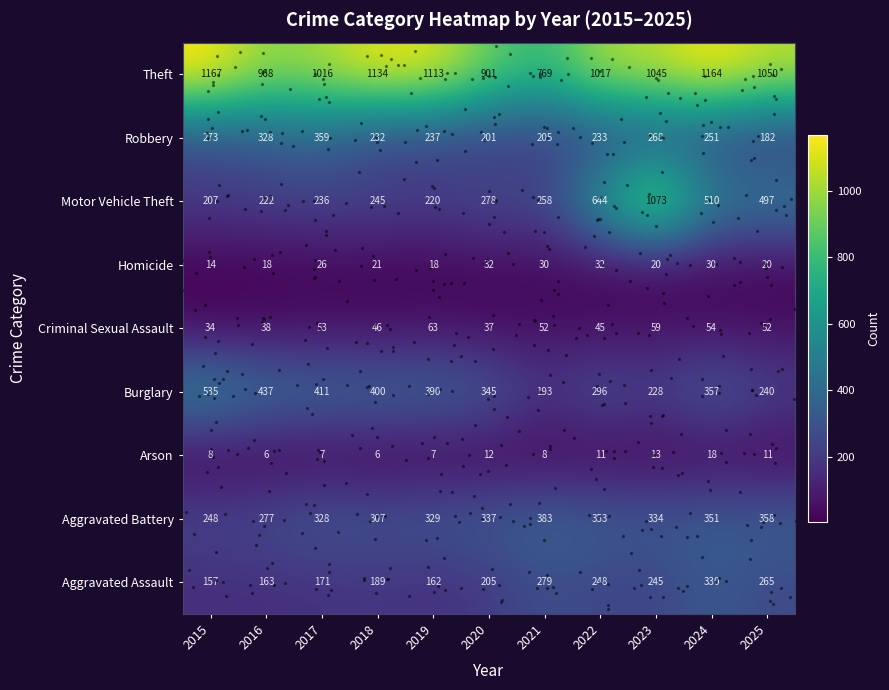

The Aggravated Assault series shows 245 at 2023. True or false?

True